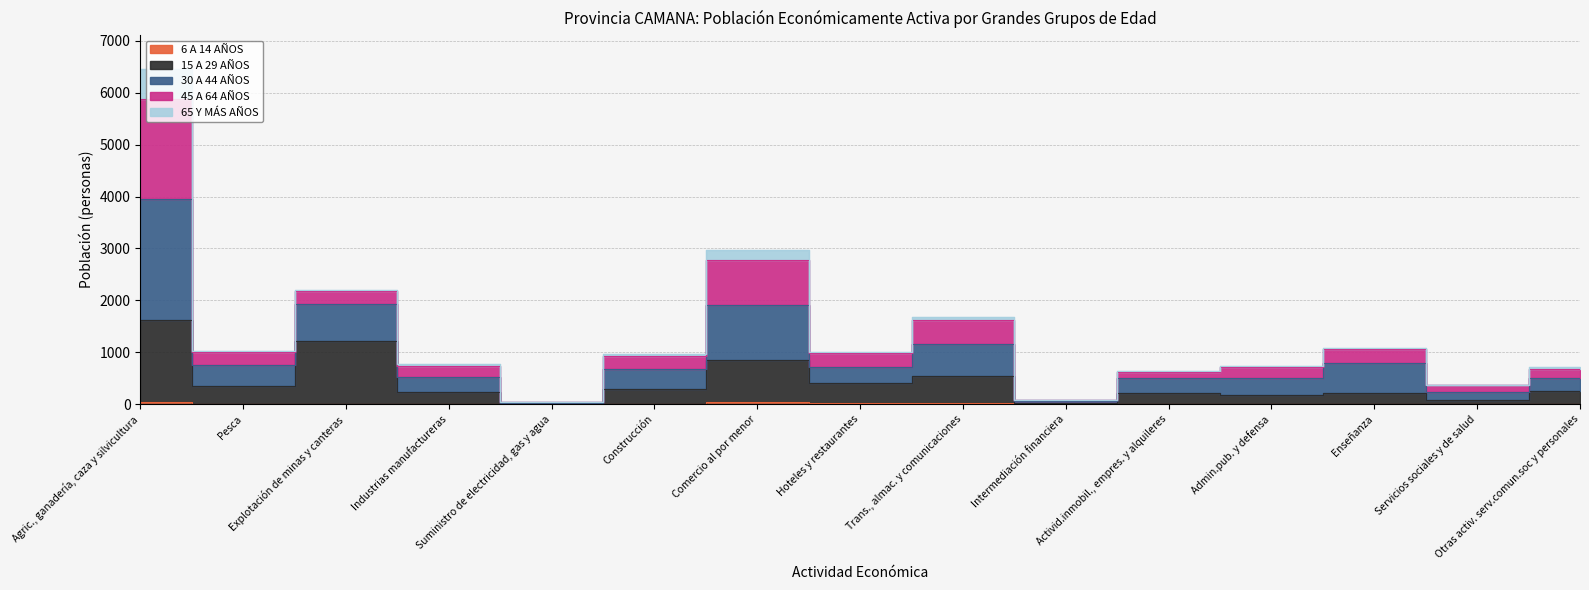

True or false: 6 A 14 AÑOS has a value of 12 at Explotación de minas y canteras.

True